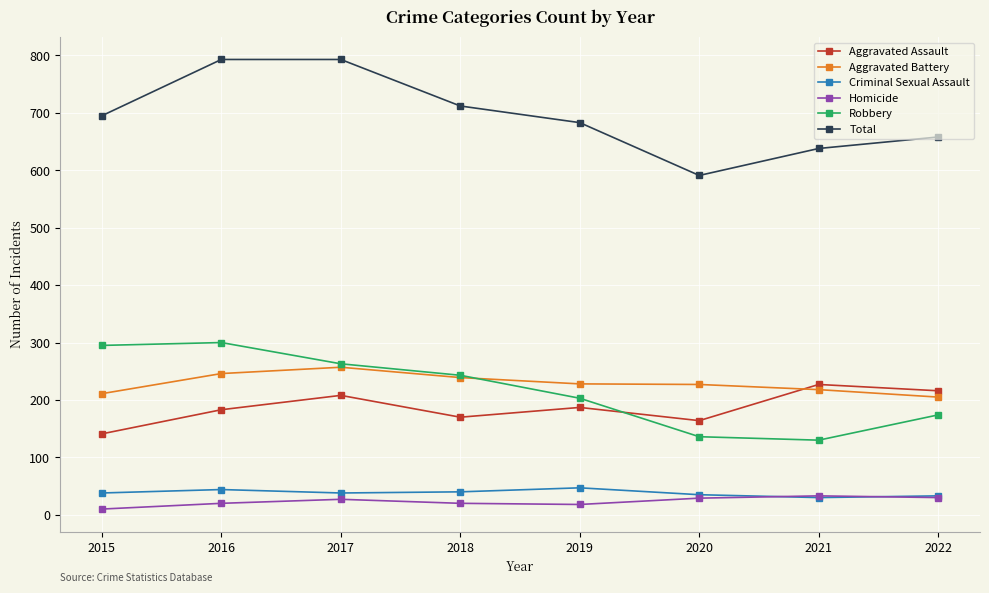

What are all the series names shown in the legend?

Aggravated Assault, Aggravated Battery, Criminal Sexual Assault, Homicide, Robbery, Total